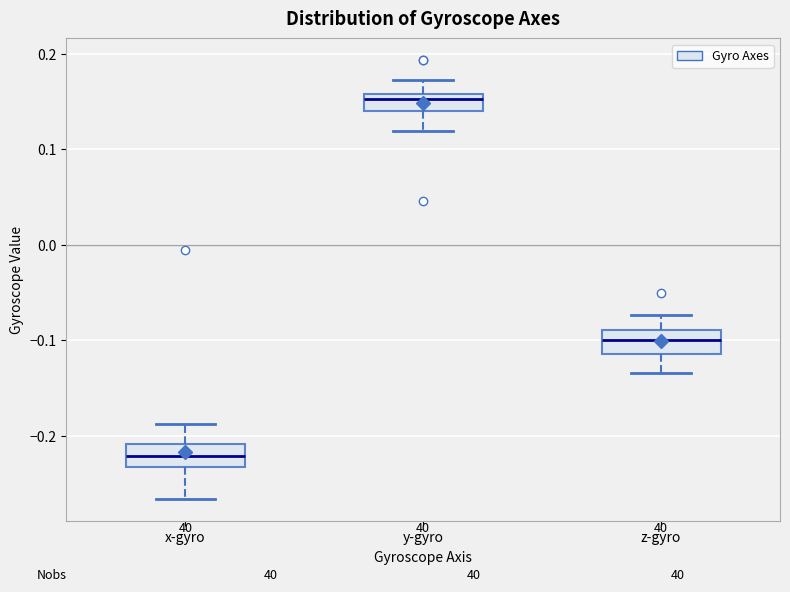

Reading left to right, transcribe this box plot: for each box, give where its median line is, the range the box spans, and where its two whiskers end, as read against the y-axis. The values are not printed on the chart, so give them approximately, as read against the axis.

x-gyro: median -0.22, box -0.23 to -0.21, whiskers -0.27 to -0.19
y-gyro: median 0.15, box 0.14 to 0.16, whiskers 0.12 to 0.17
z-gyro: median -0.10, box -0.11 to -0.09, whiskers -0.13 to -0.07